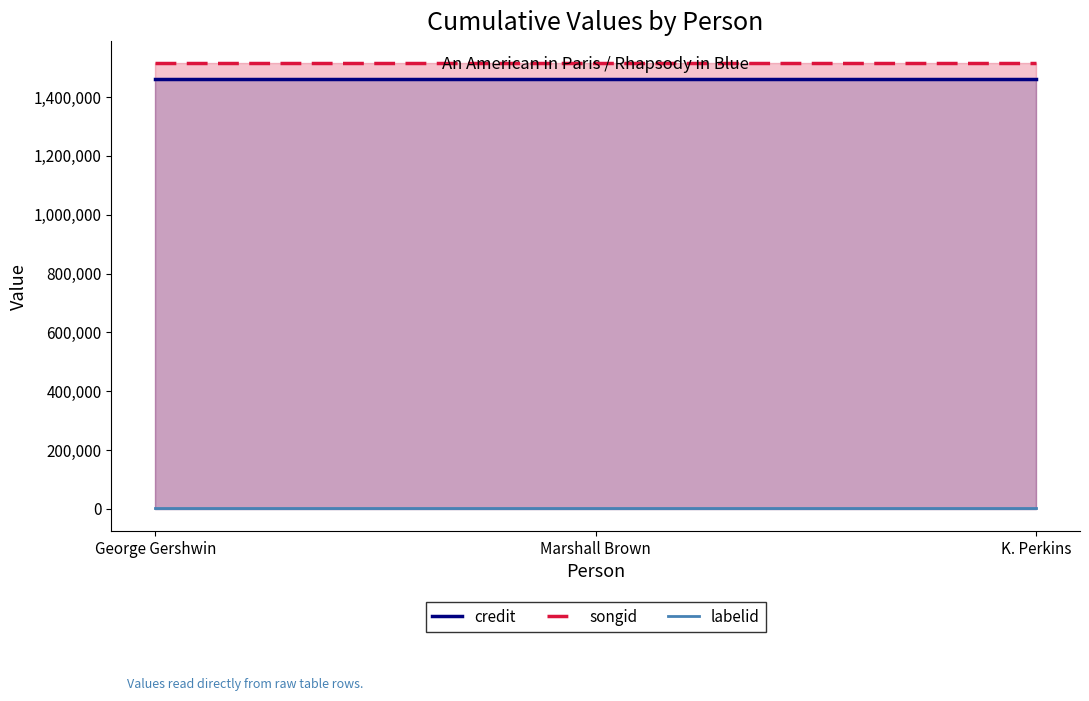

At which category is the sum across all series the highest?

George Gershwin